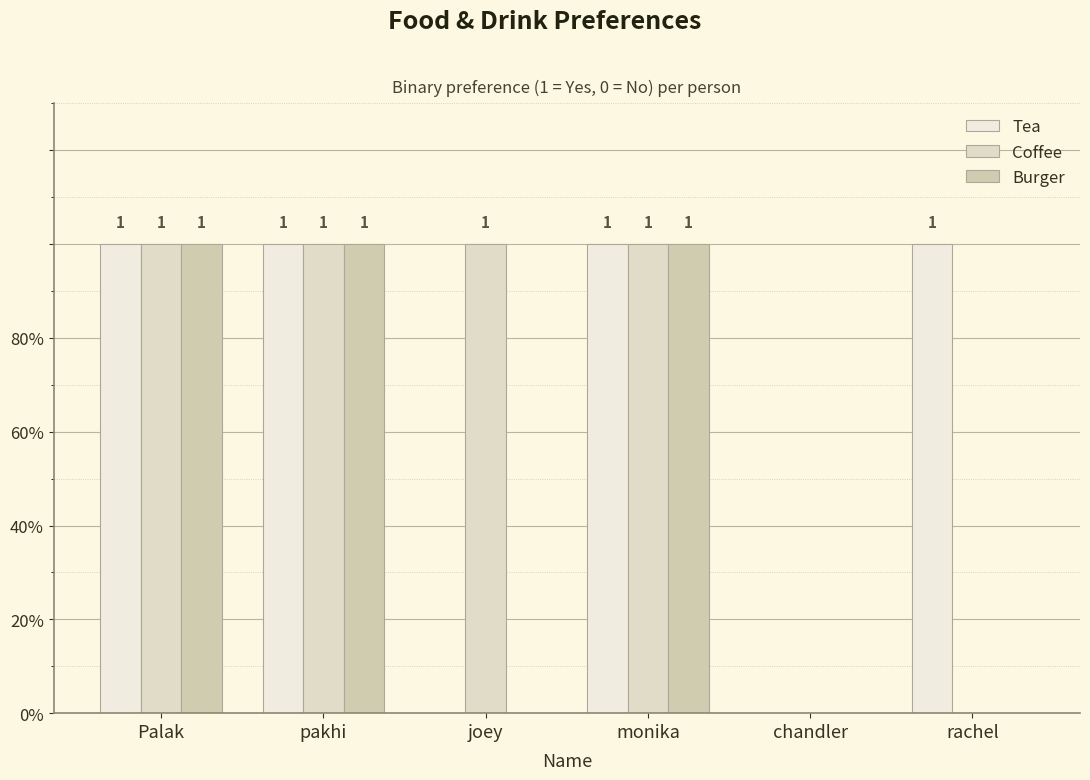

Are the bars grouped side by side (vs. stacked)?

Yes